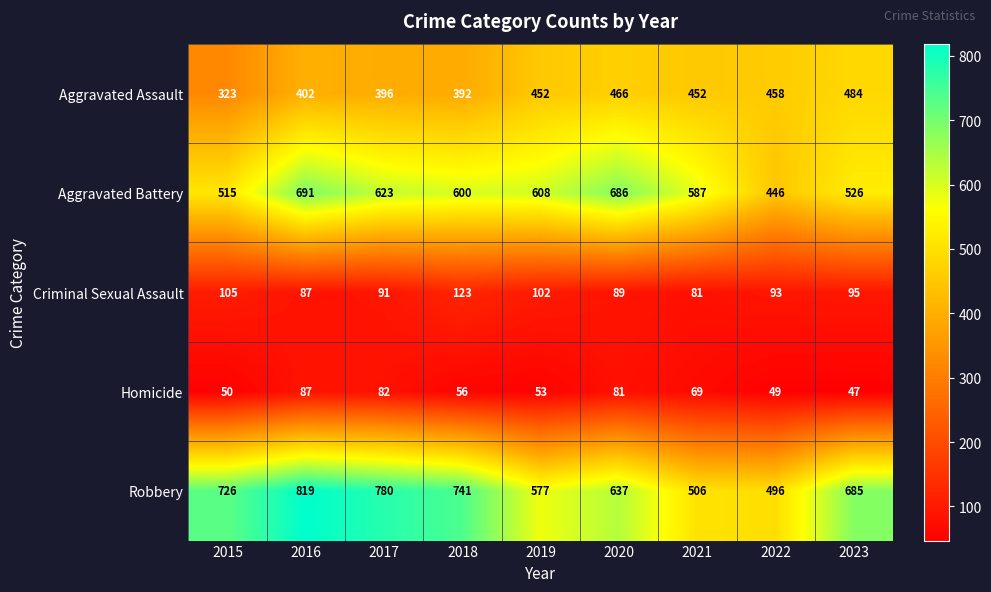

At which label is Homicide closest to 67?

2021